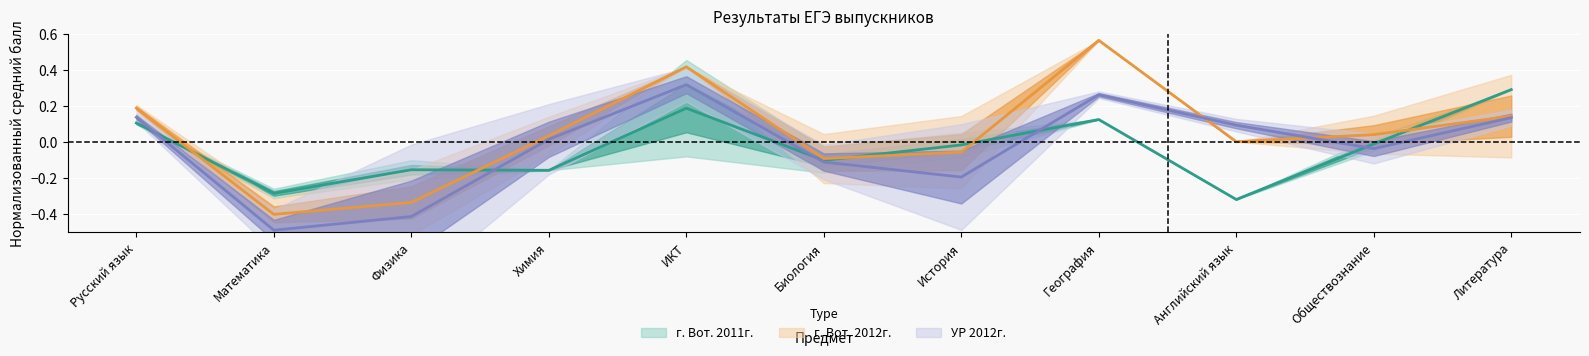

After their last crossing, which series has the higher values: Средний балл г. Вот. 2012г. or Средний балл УР 2012г.?

Средний балл г. Вот. 2012г.